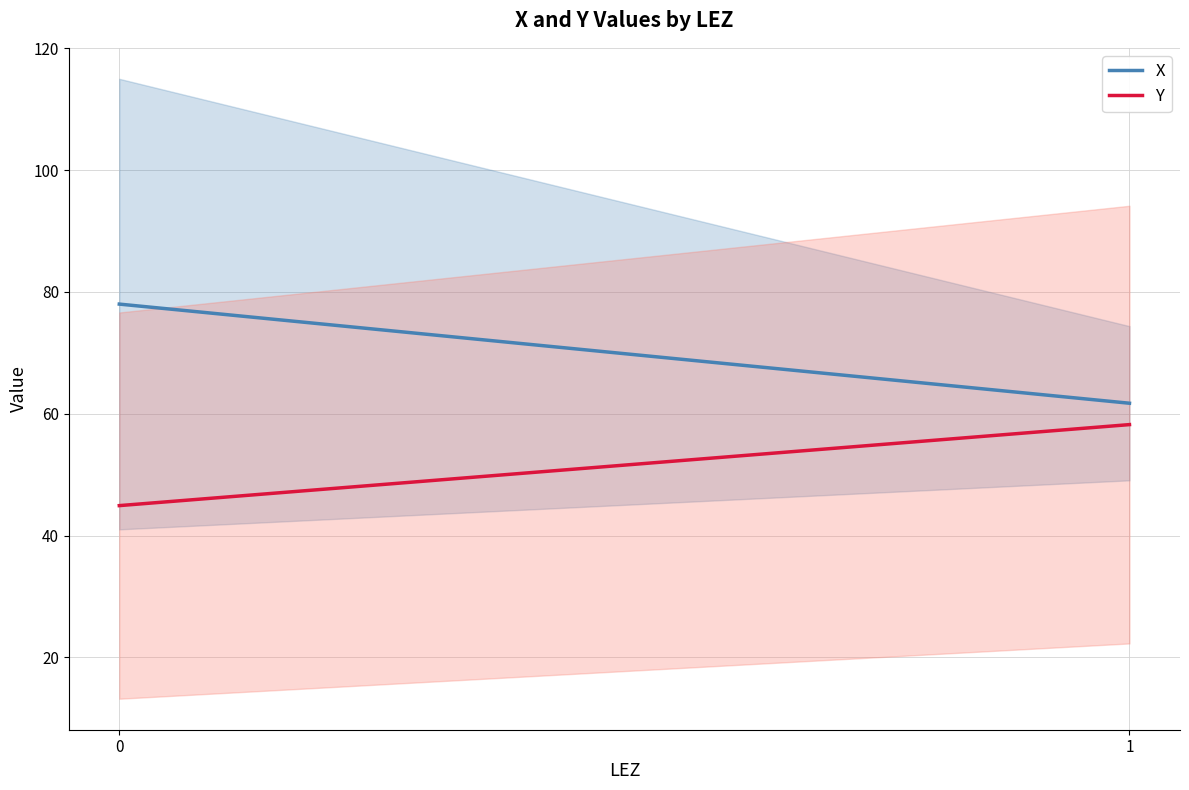

Reading left to right, list all the values displayed in this chart.

X: 78.0	61.7
Y: 44.9	58.2